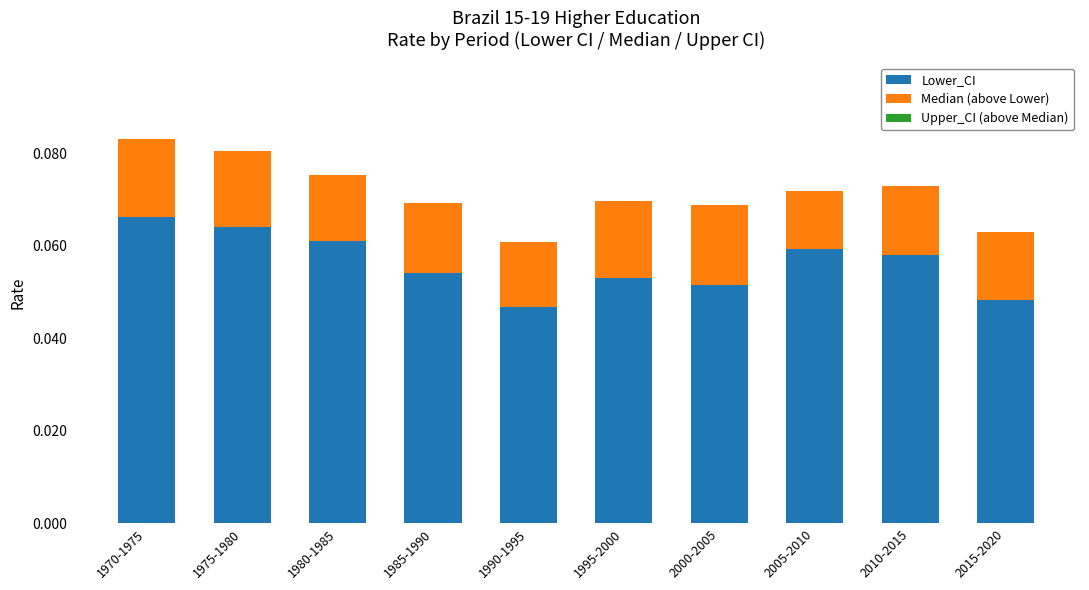

How many Lower_CI values are between 0 and 1?

10